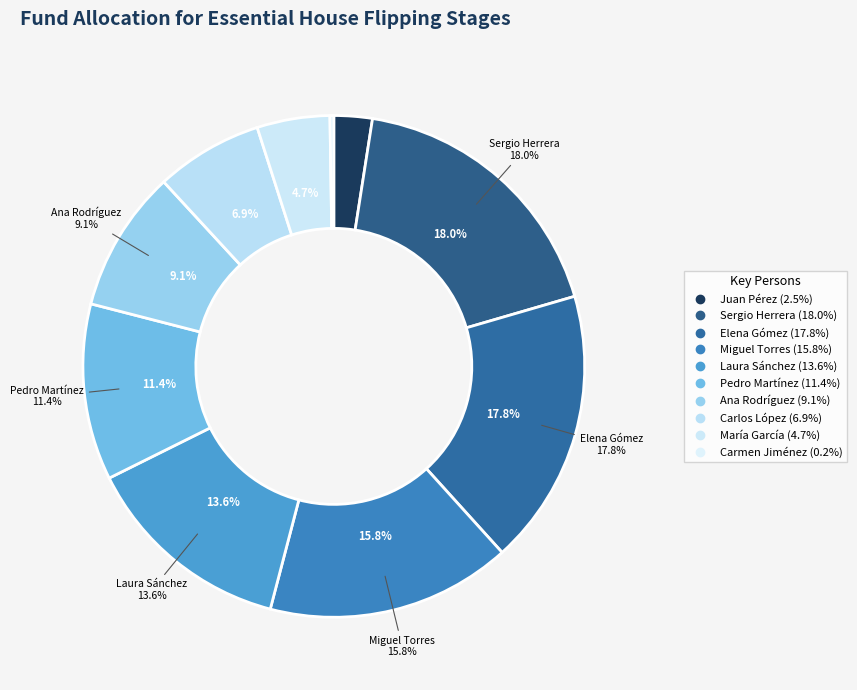

Which slice is the largest?

Sergio Herrera